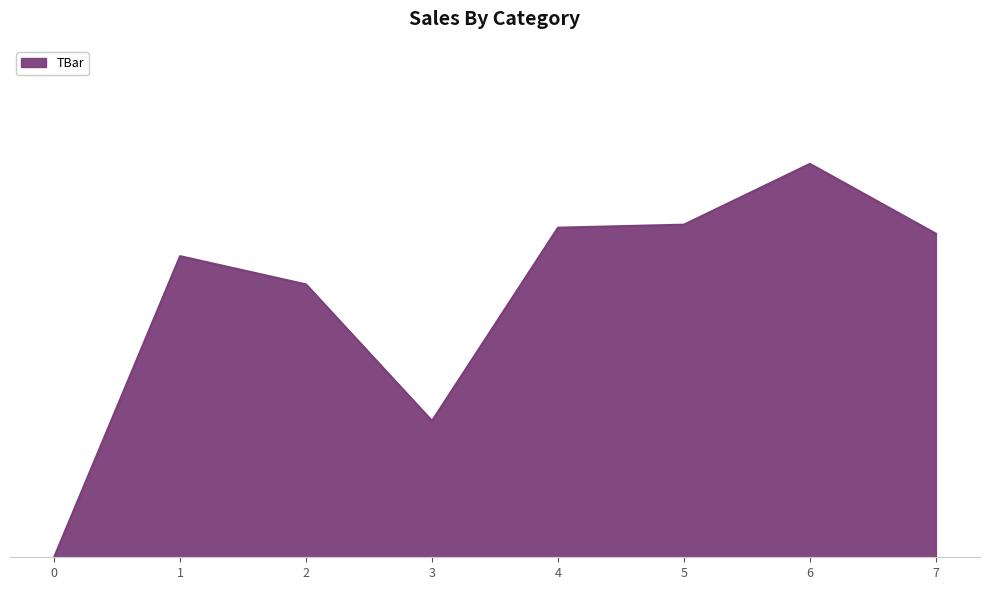

Is this an area chart (filled region under the line)?

Yes